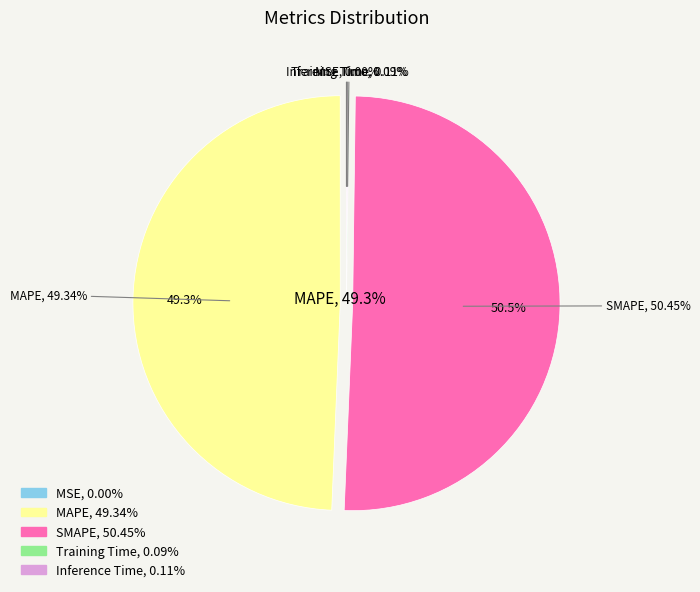

Rank the categories by value from lowest to highest.

MSE, Training Time, Inference Time, MAPE, SMAPE